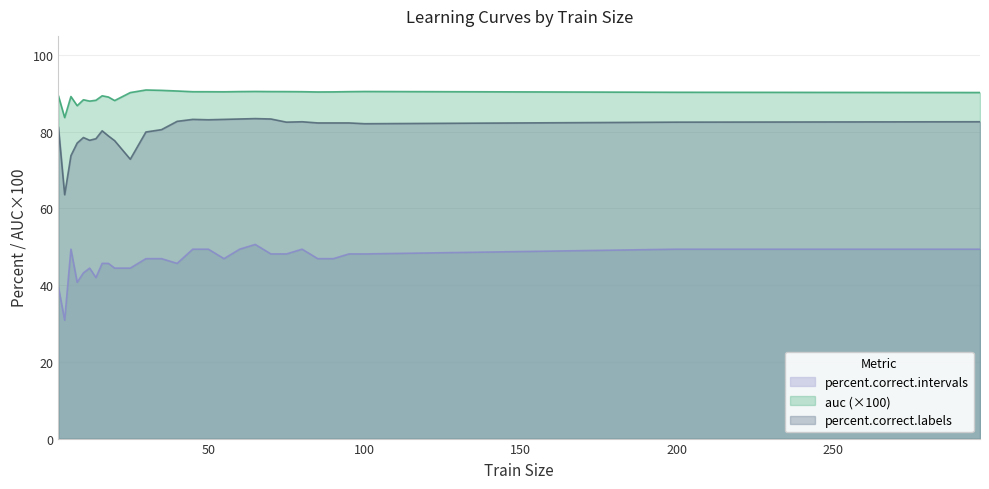

Read the auc value at 45.

90.4